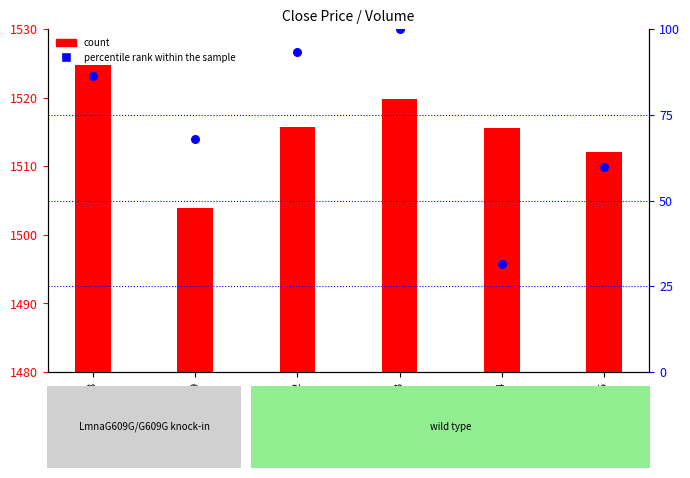

Is the value of count at 2023-06-08 greater than the value of percentile rank within the sample at 2023-06-15?

Yes